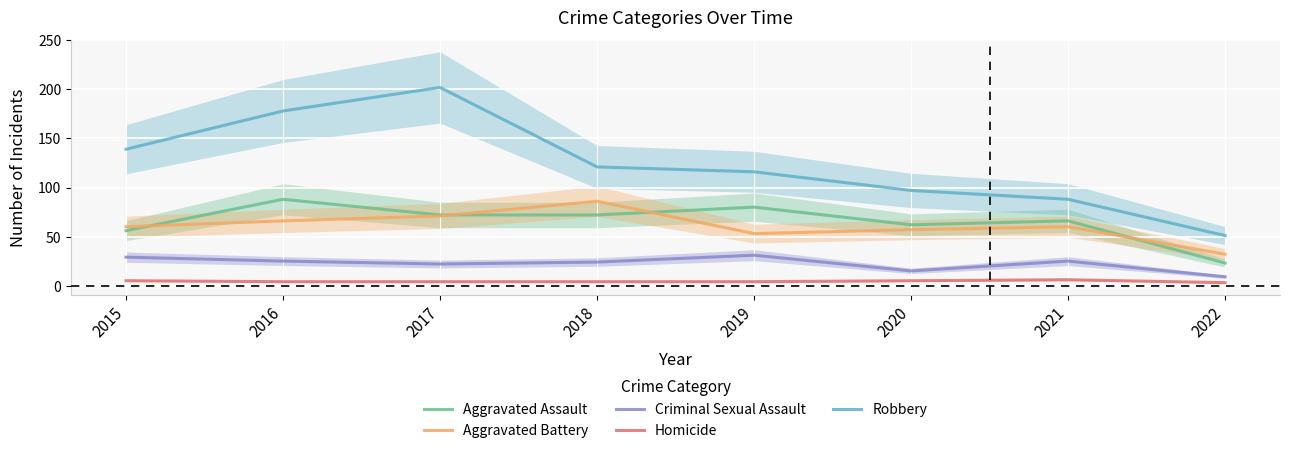

How many interior local valleys does the Aggravated Battery series have?

1